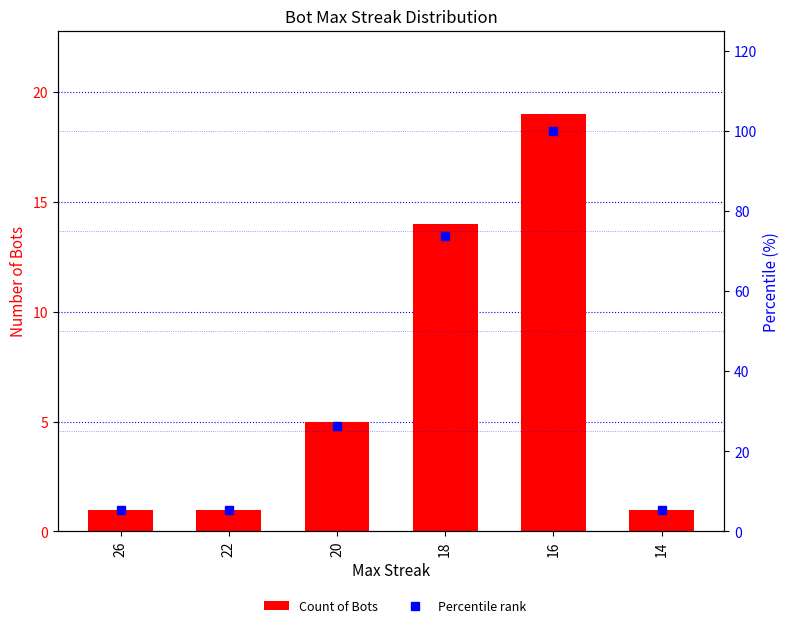

Between 14 and 16, which is larger?

16